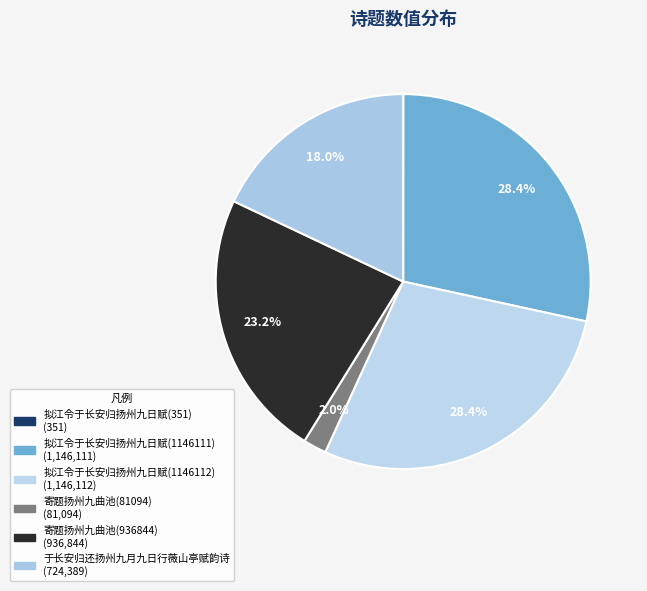

The 拟江令于长安归扬州九日赋(351) slice represents 1% of the pie. True or false?

False